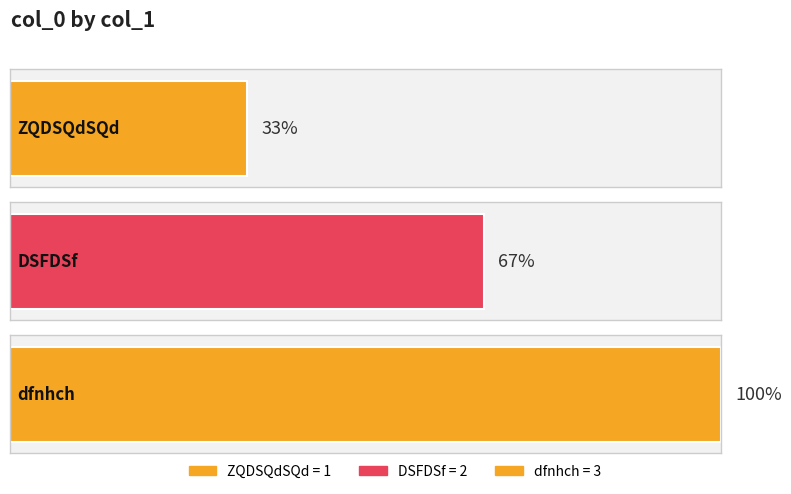

What is the difference between the values at dfnhch and ZQDSQdSQd?

2